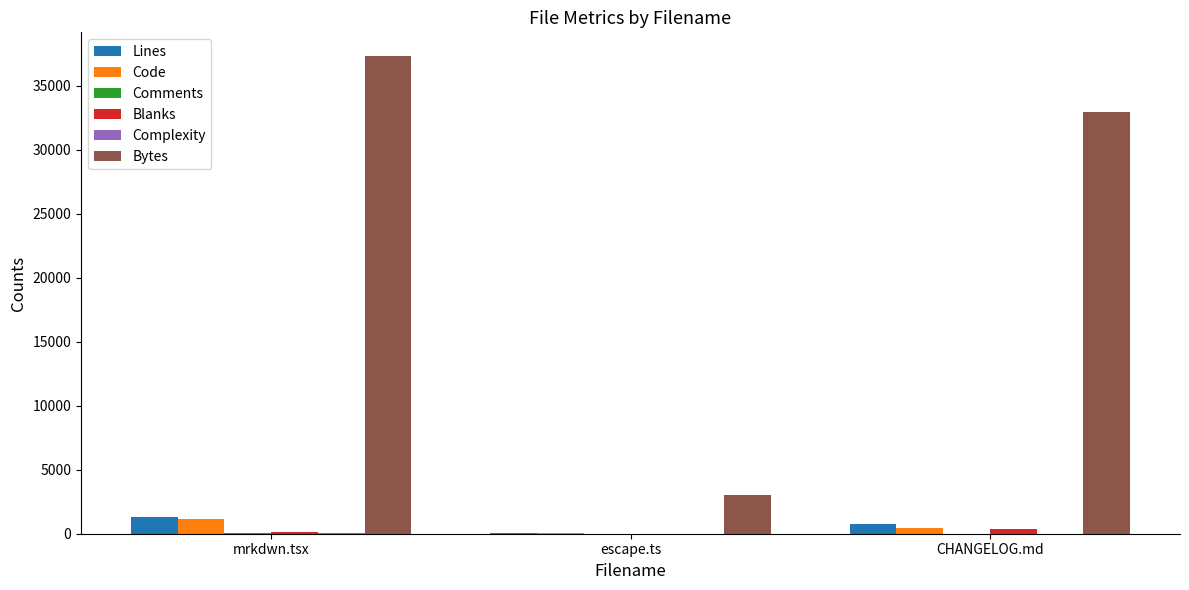

How many distinct data groups are displayed?

6